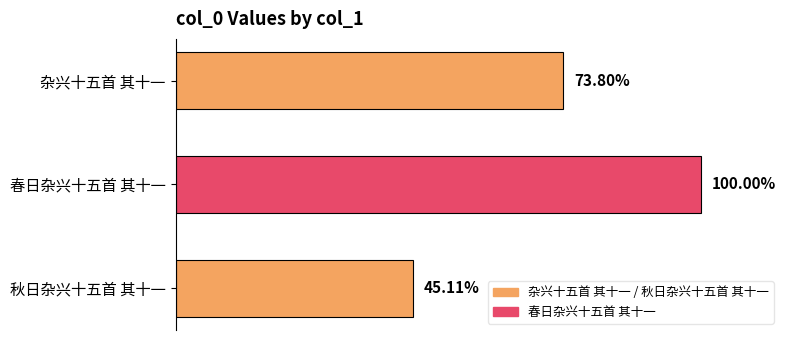

Does the chart contain any negative values?

No